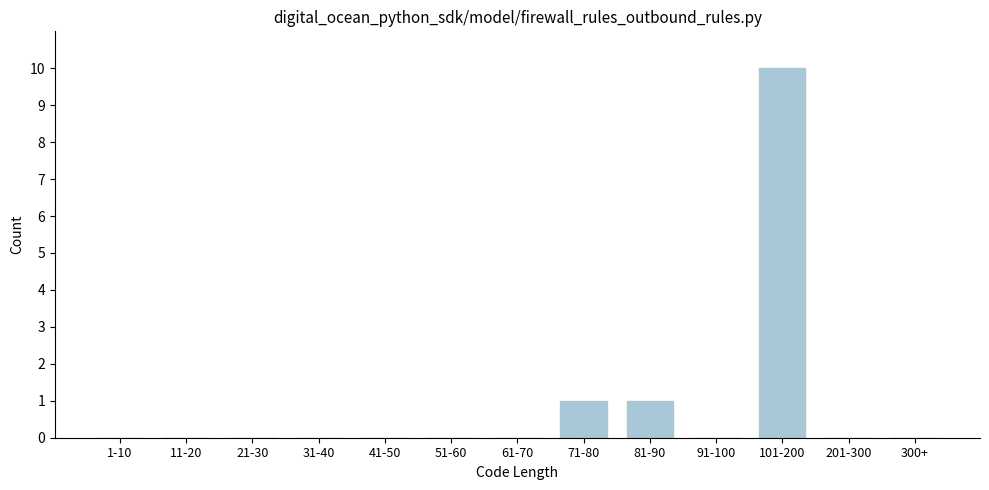

Reading left to right, transcribe all the data shown in this chart.

1-10=0	11-20=0	21-30=0	31-40=0	41-50=0	51-60=0	61-70=0	71-80=1	81-90=1	91-100=0	101-200=10	201-300=0	300+=0